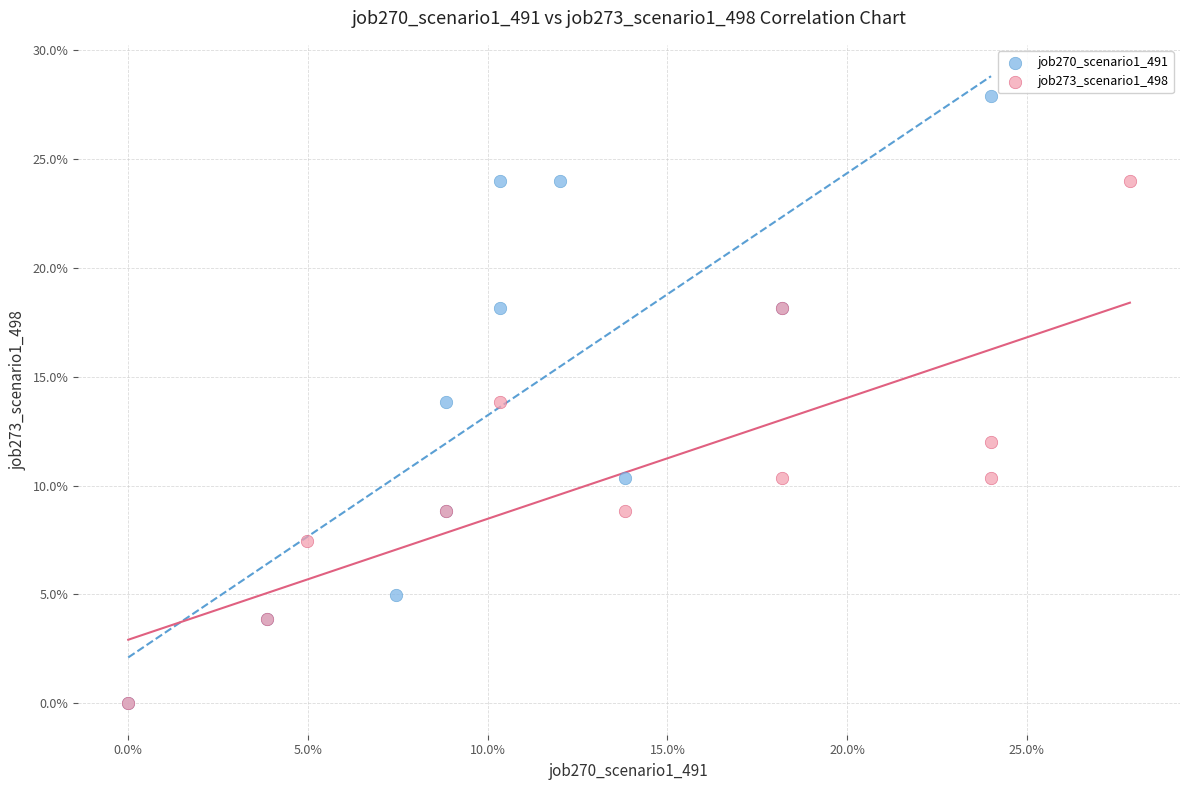

What are all the series names shown in the legend?

job270_scenario1_491, job273_scenario1_498